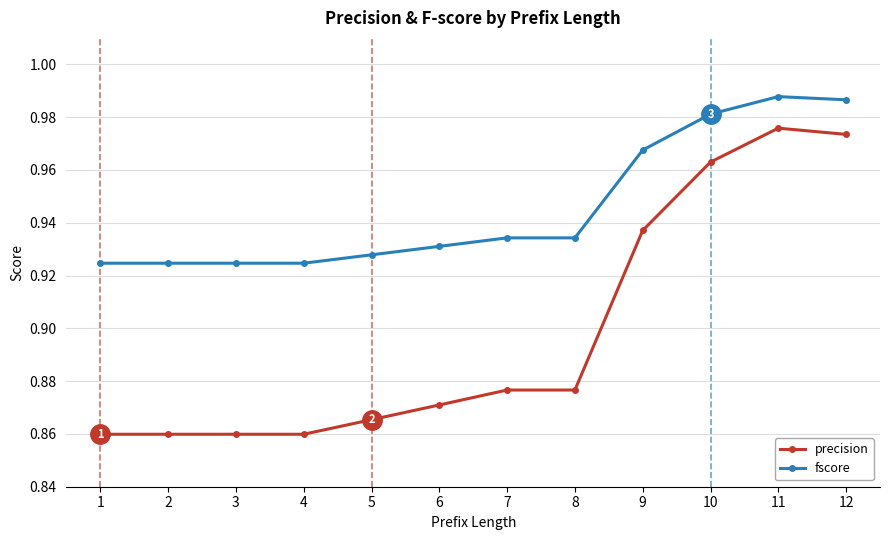

True or false: fscore and precision intersect in this chart.

False